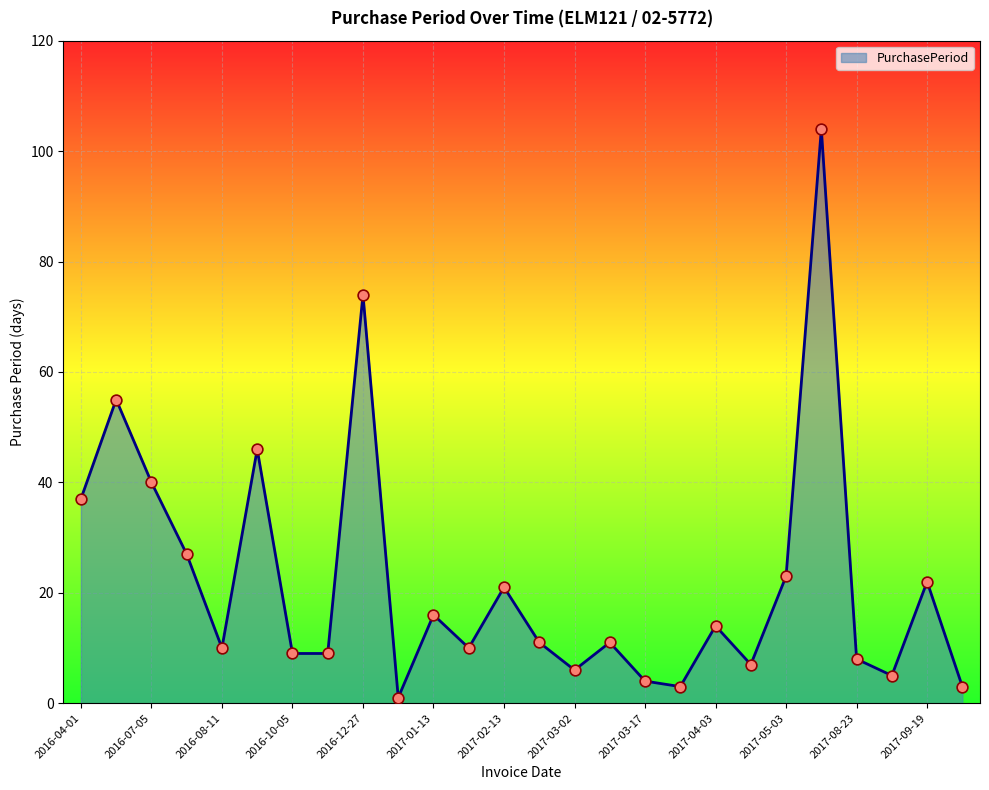

What is the greatest value displayed?

104